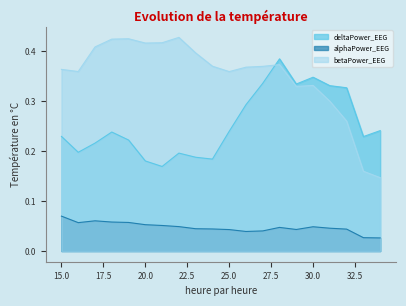

In alphaPower_EEG, how many points are lower than both neighbors (excluding endpoints)?

3